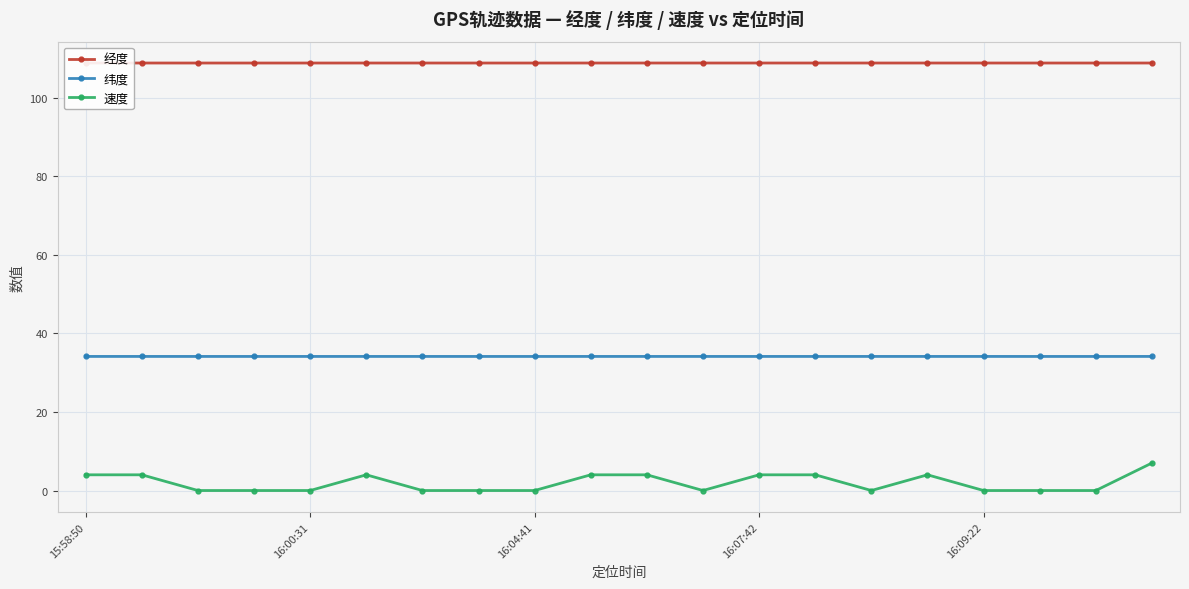

List the series in order of their peak value, highest first.

经度, 纬度, 速度